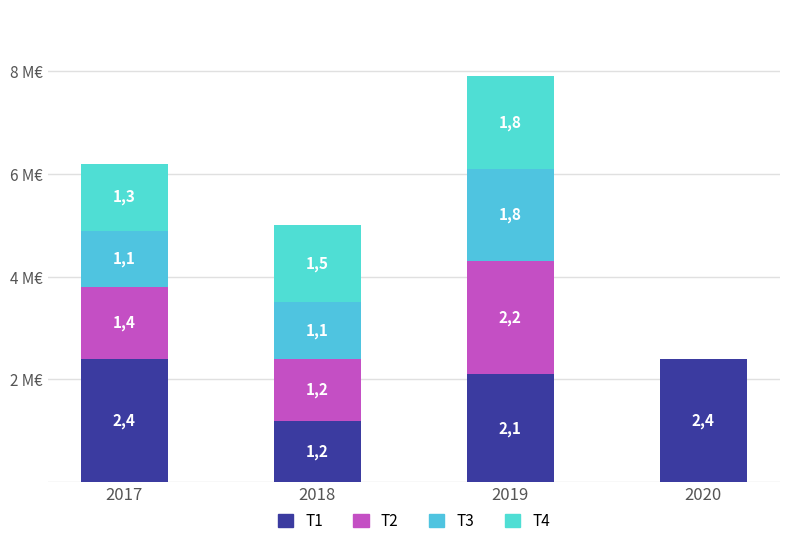

What is the minimum value for T1?

1.2